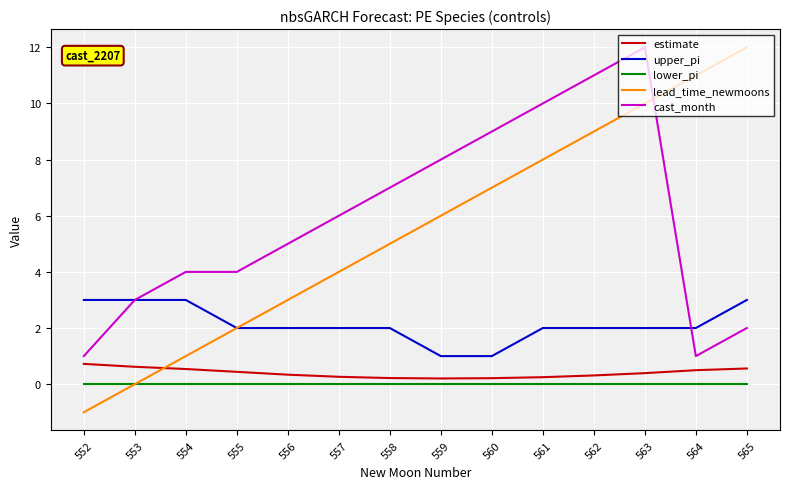

Does the chart have visible grid lines?

Yes